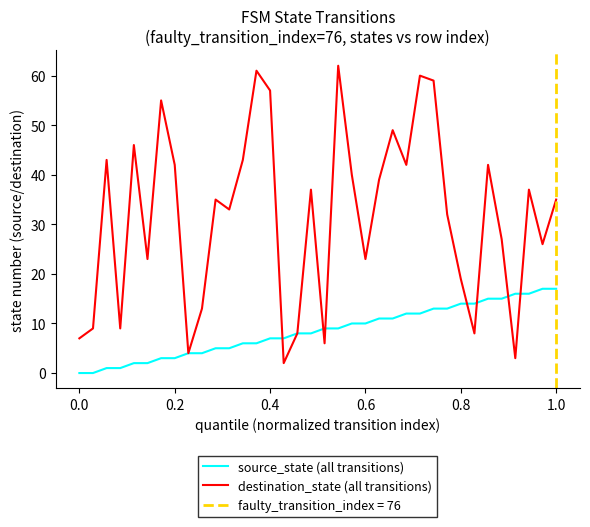

What is the difference between the source_state (all transitions) values at 0.4 and 0.2?

4